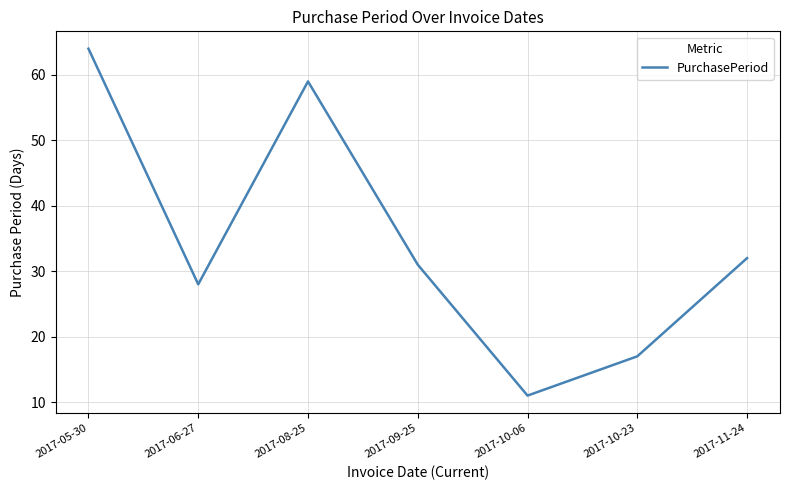

What is the change in value from 2017-06-27 to 2017-08-25?

+31